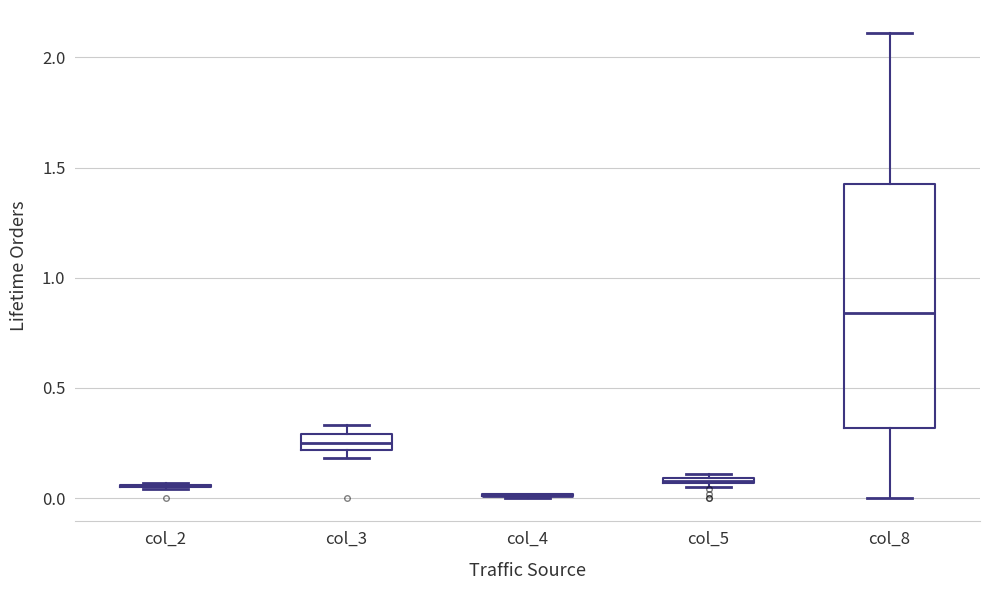

Where is the lower edge of the box for col_3 on the y-axis? The values are not printed on the chart, so give them approximately, as read against the axis.

0.20